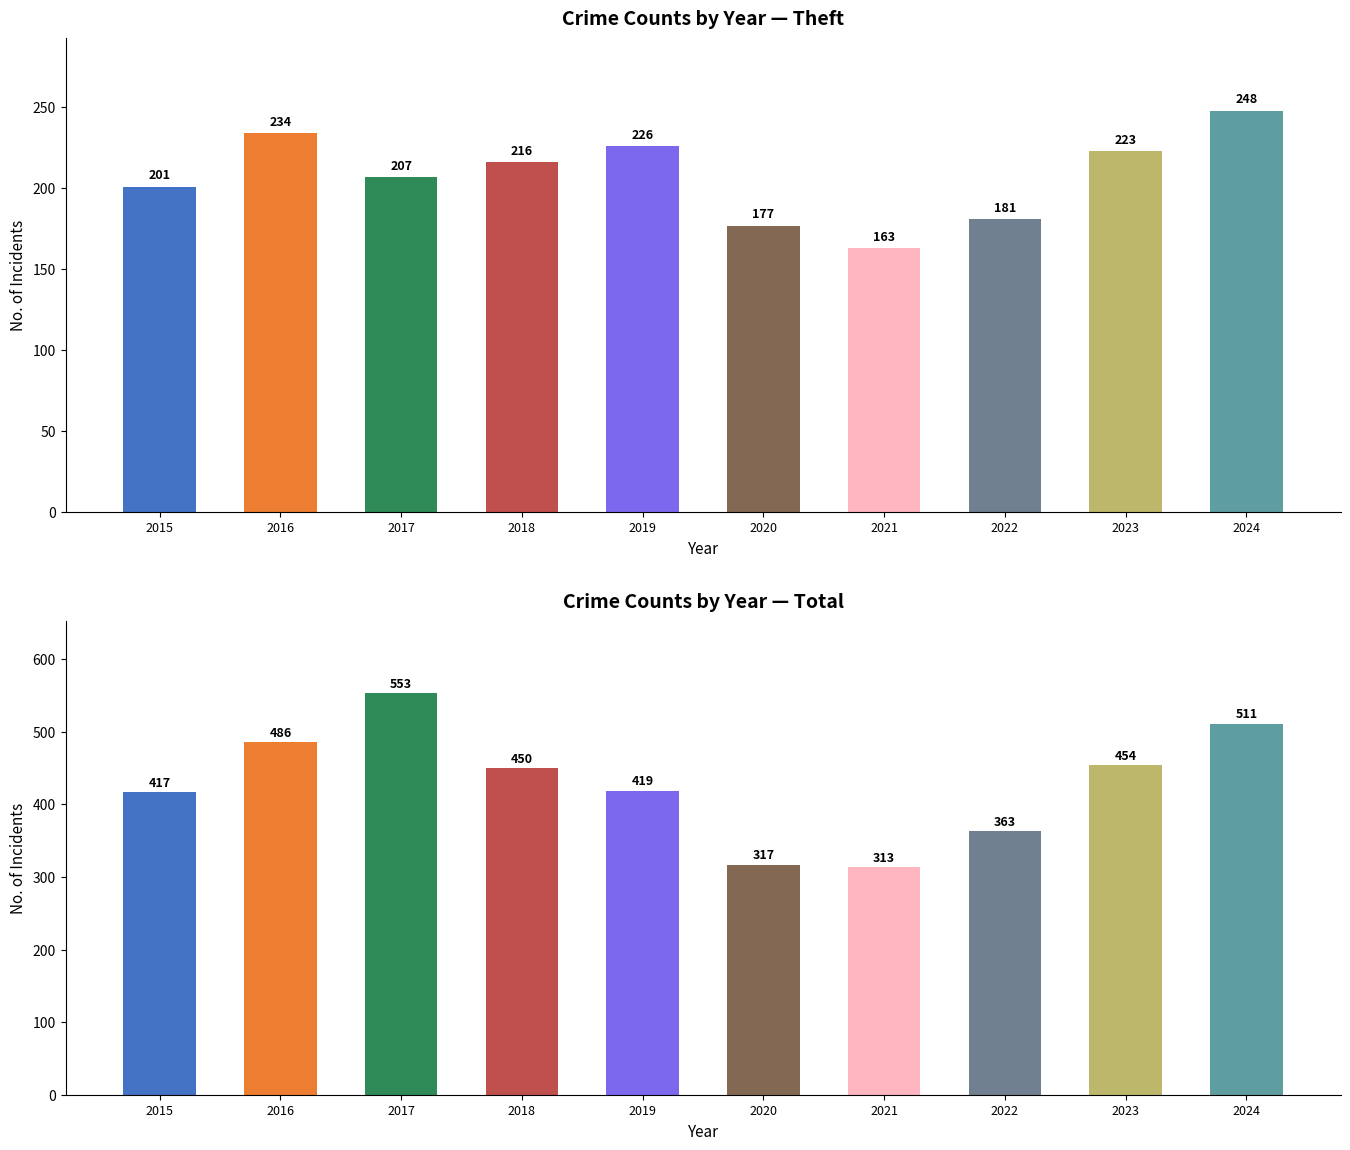

How many data points in Theft are less than 216?

5